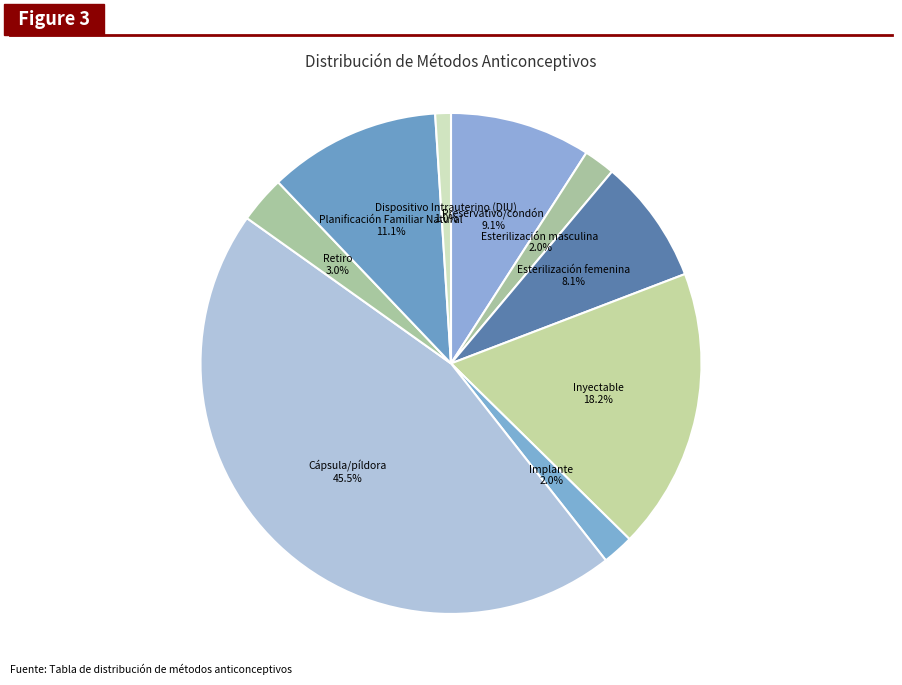

What is the largest slice in the pie chart?

Cápsula/píldora